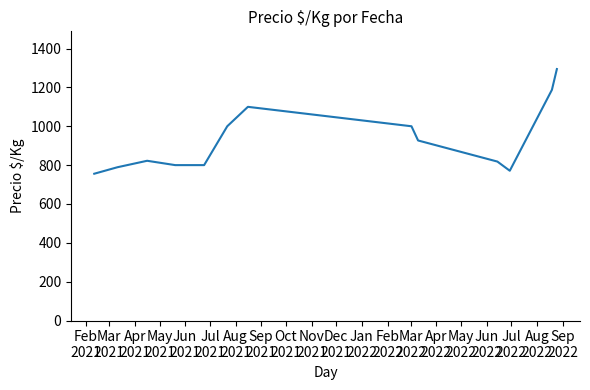

What is the difference between the maximum and second lowest values?

523.5